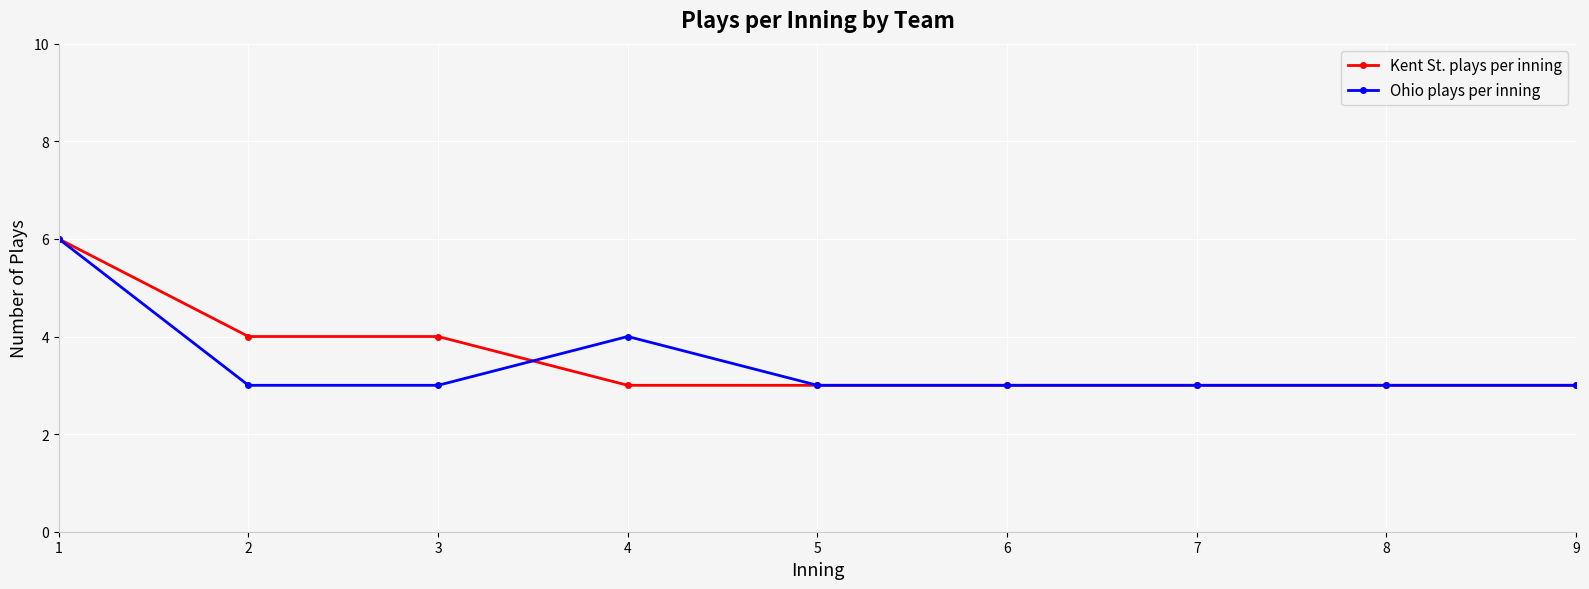

True or false: Kent St. plays per inning and Ohio plays per inning intersect in this chart.

True